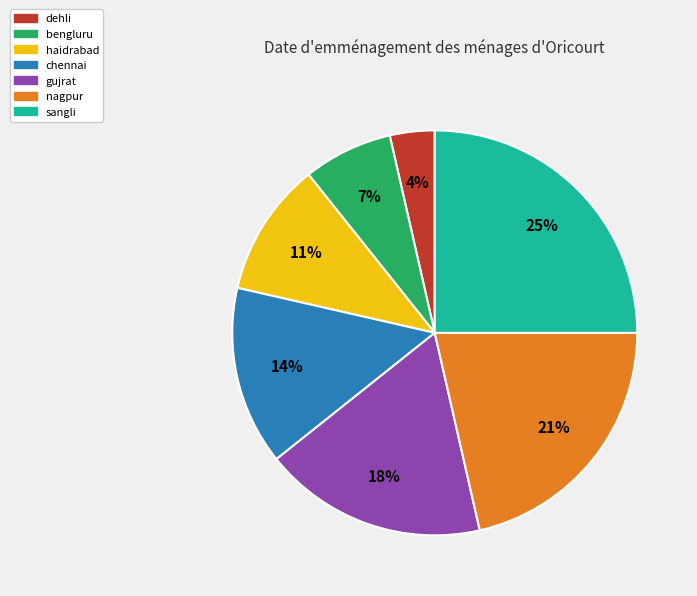

What percentage is the bengluru slice, to the nearest percent?

7%